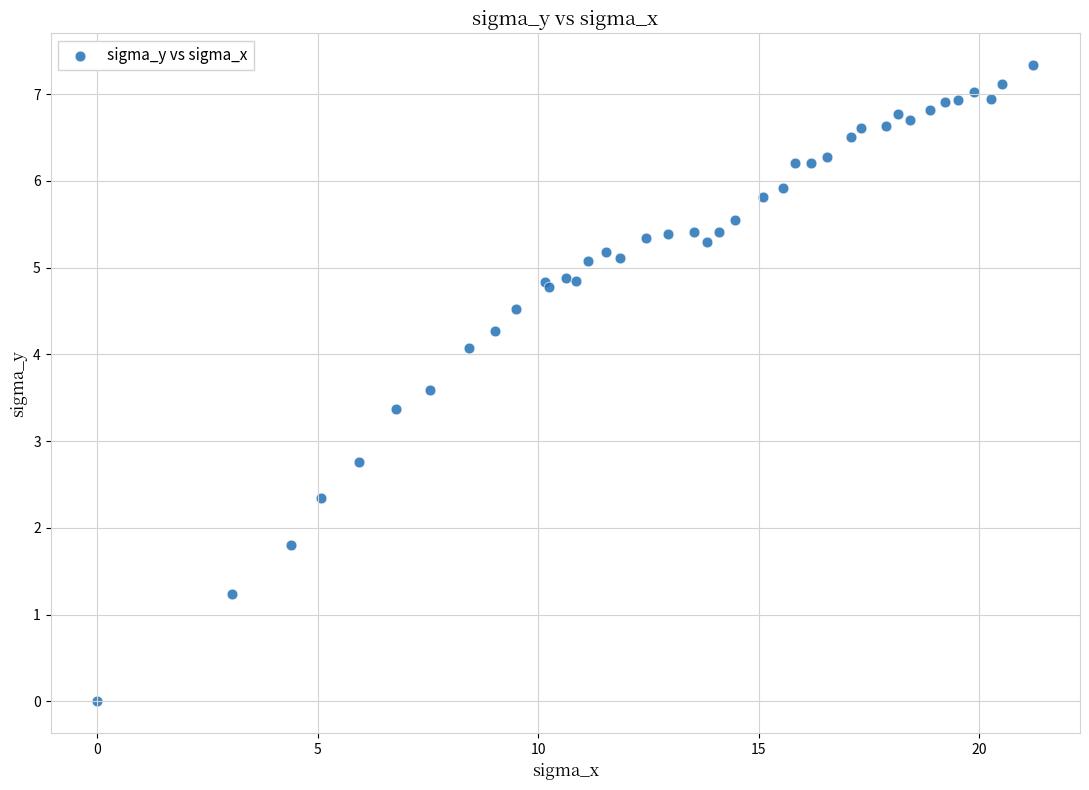

What Y value in the scatter plot is closest to 3?

2.8